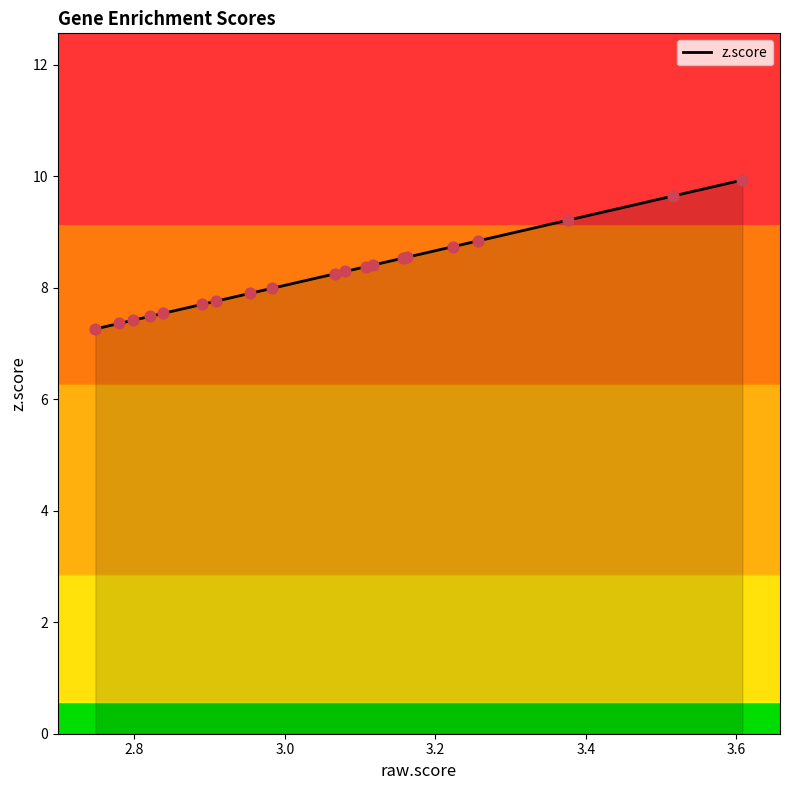

What is the difference between the maximum and minimum values?

2.7